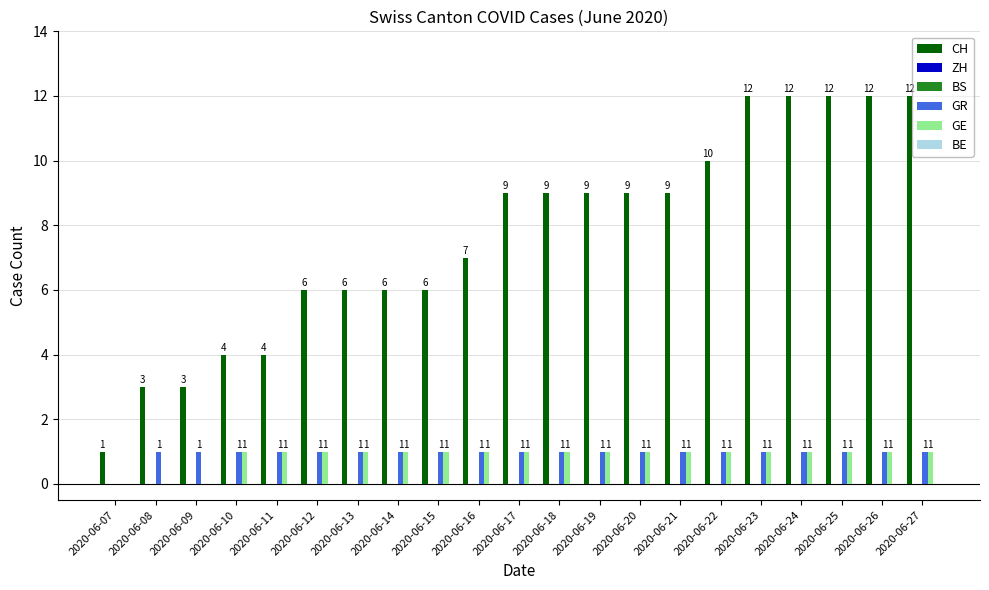

Which category has the highest value across all series?

2020-06-23